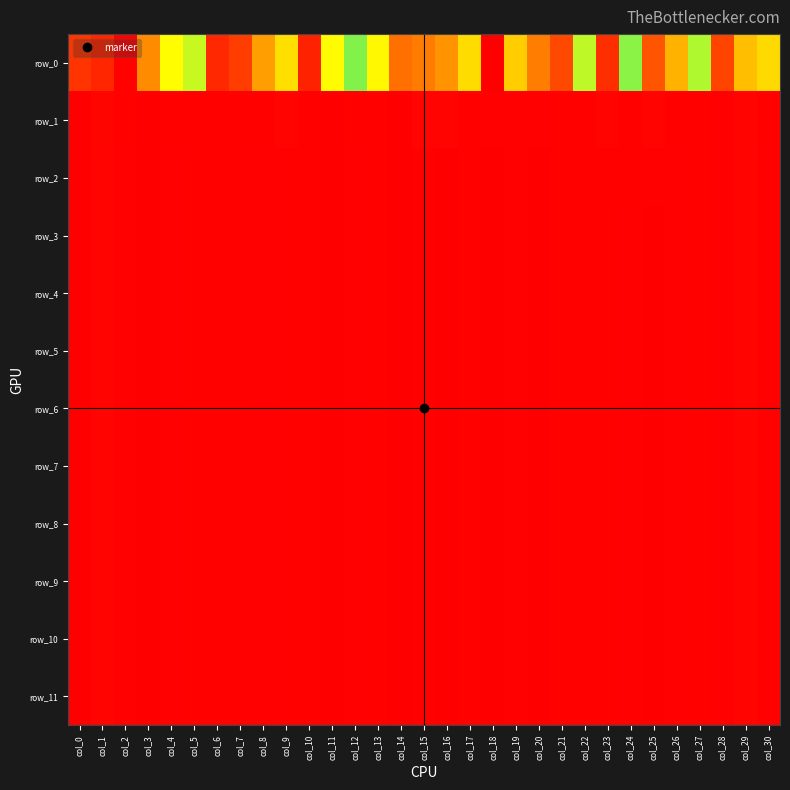

What is the difference between the maximum and minimum values in the row_8 series?

859.5